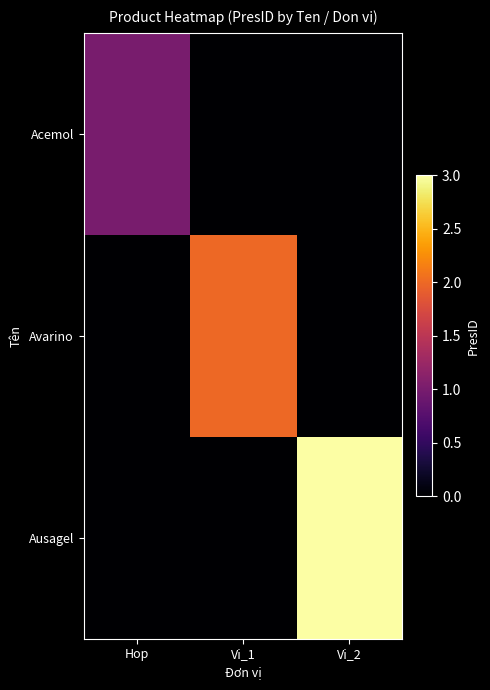

Between Vi_1 and Vi_2, which series saw the biggest shift?

Ausagel